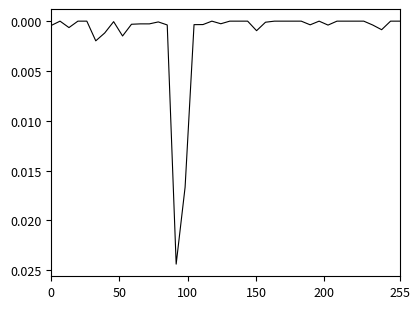

Does the chart display data point markers on the line(s)?

No